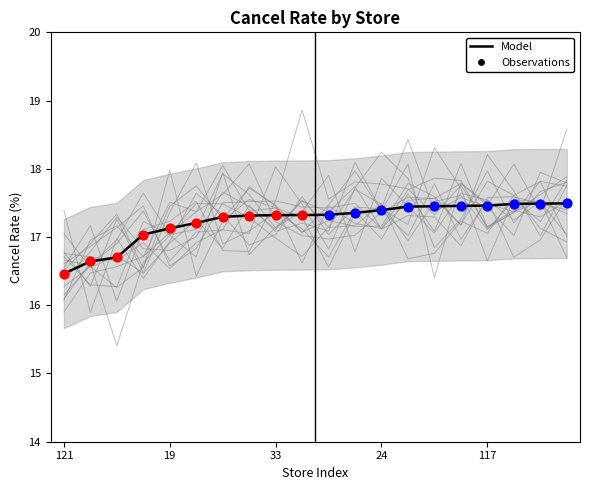

Which has a higher value, 122 or 86?

86